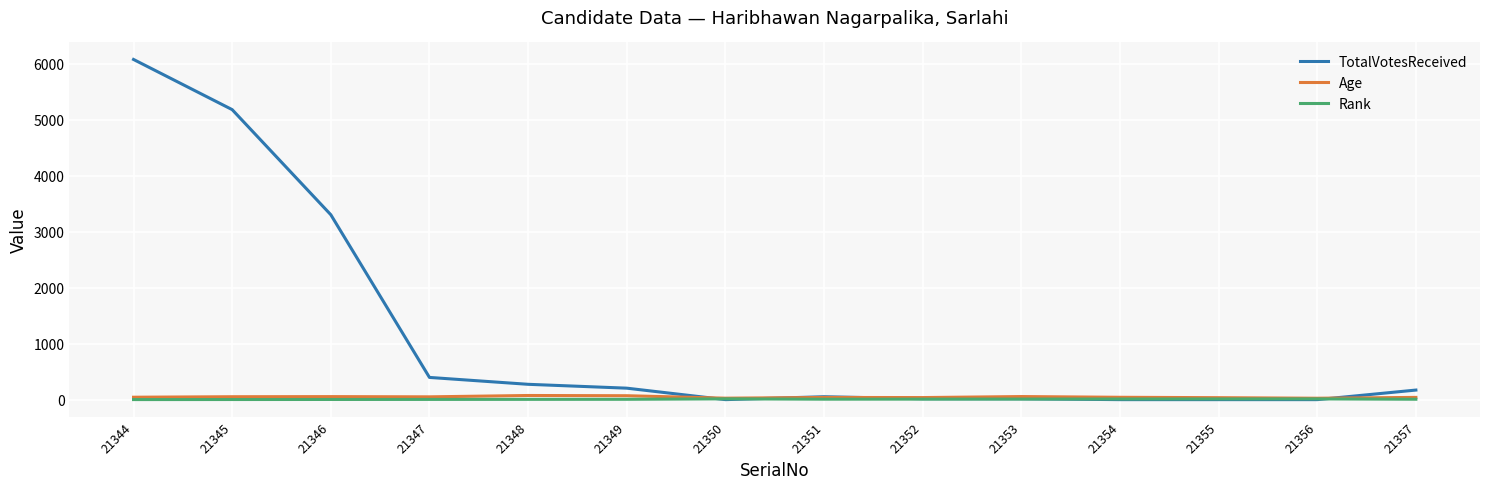

Is it true that Rank equals 6 at 21349?

True